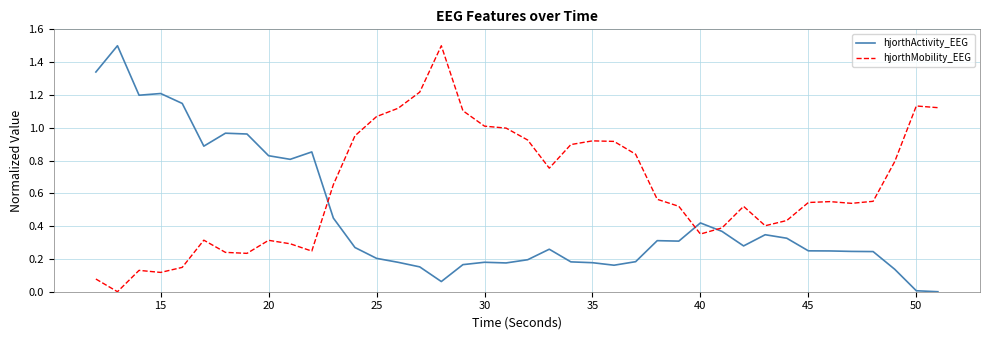

Which series has the largest total across all categories?

hjorthMobility_EEG